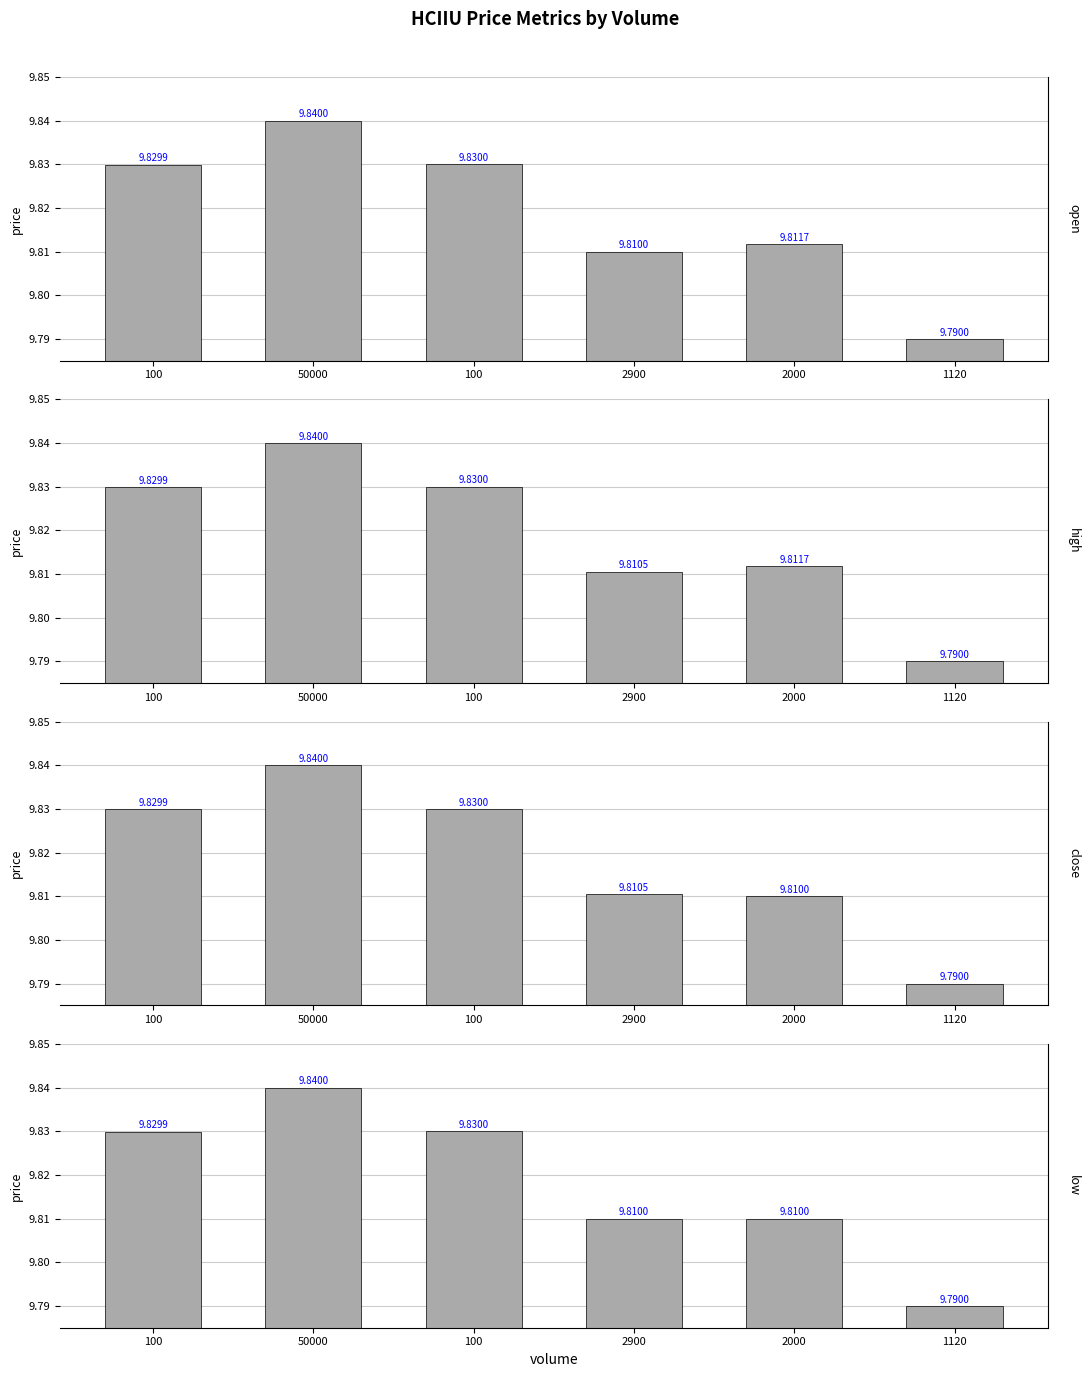

Are the bars grouped side by side (vs. stacked)?

Yes